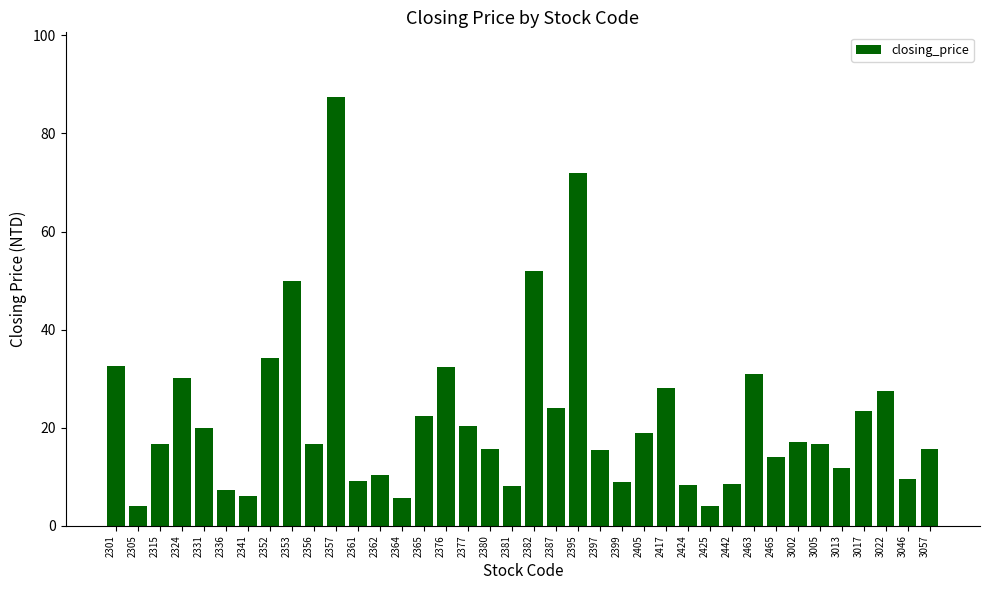

What is the difference between the maximum and minimum values?

83.5